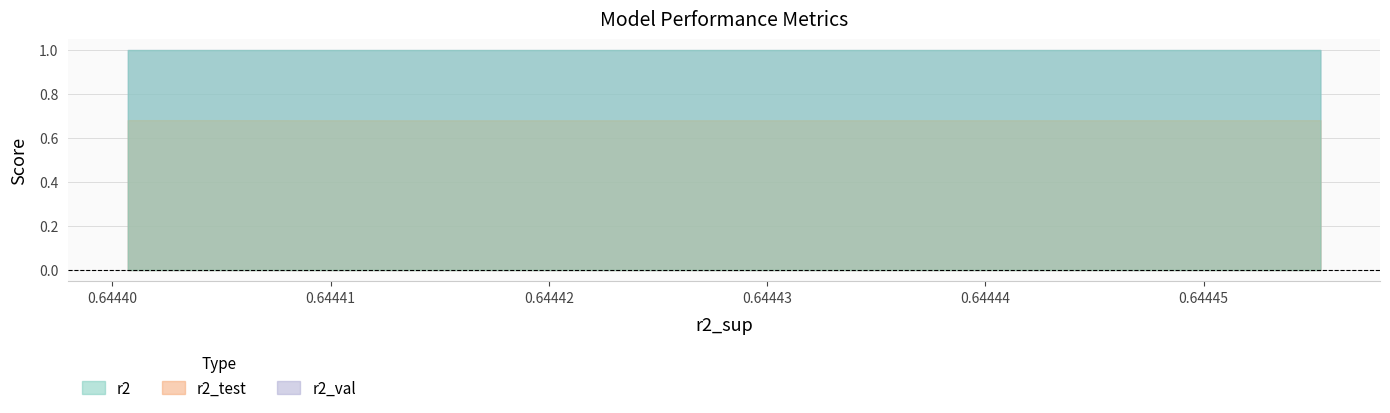

Which series has the widest spread of values?

r2_test